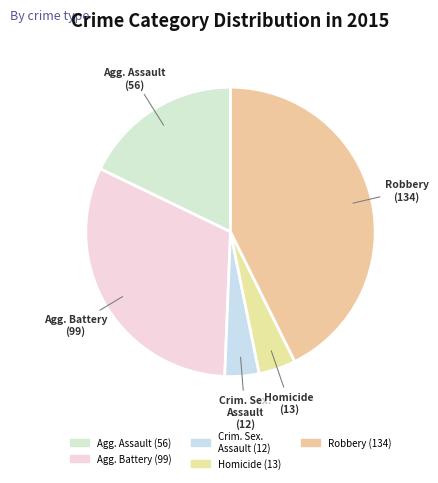

Is there a majority slice in this chart?

No